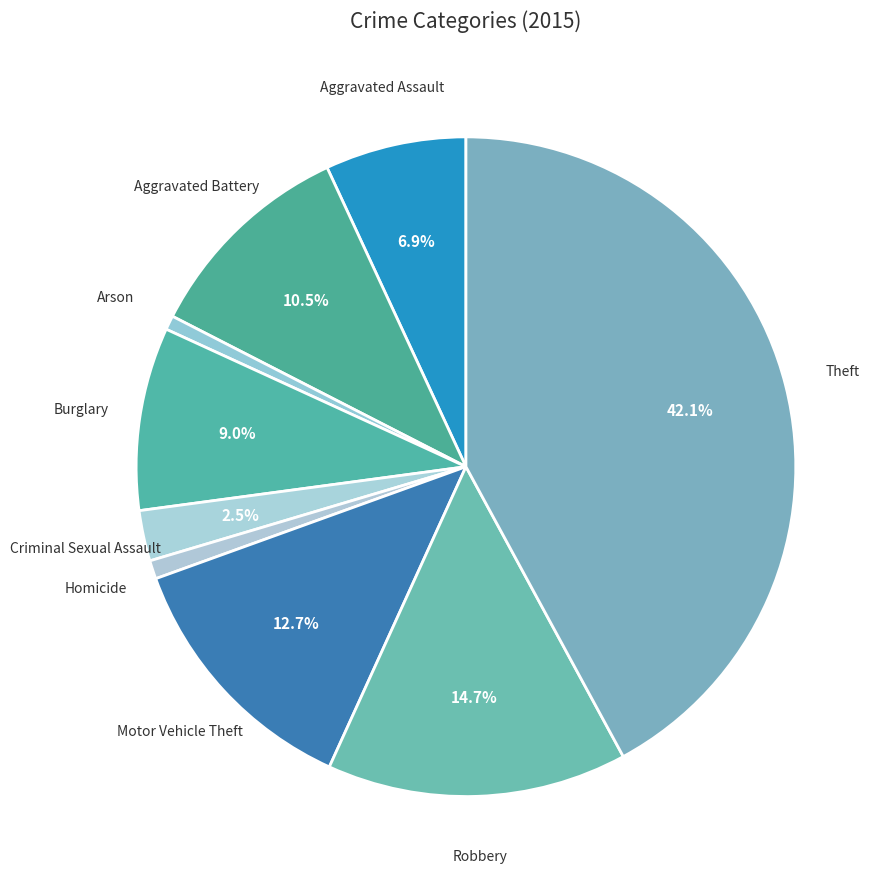

Do Motor Vehicle Theft and Criminal Sexual Assault together represent more than half of the pie?

No